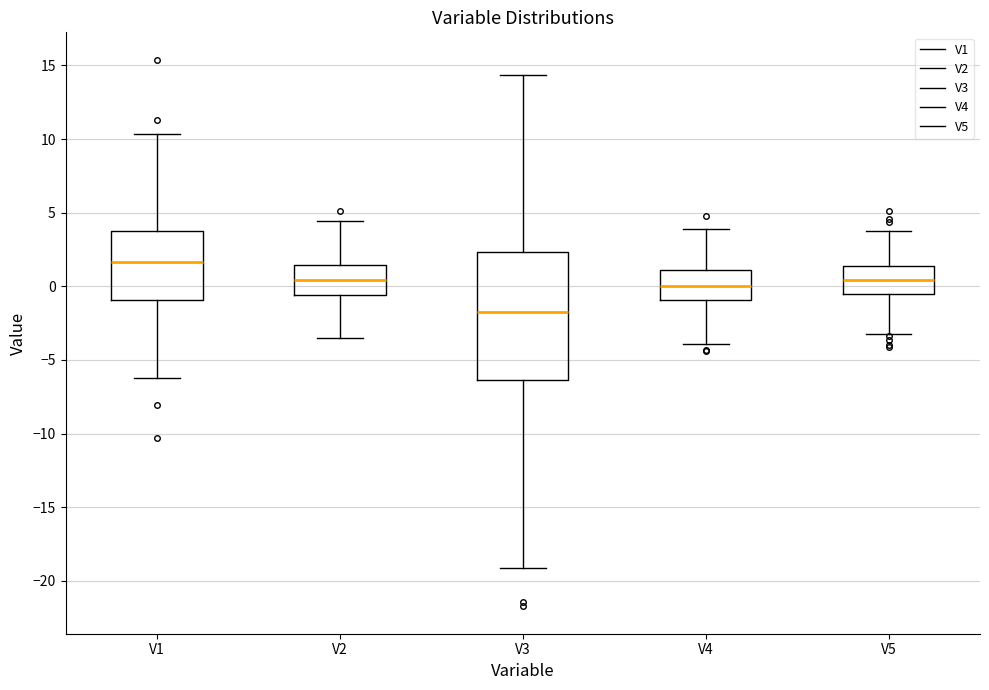

Where does the upper whisker of the box for V5 end on the y-axis? The values are not printed on the chart, so give them approximately, as read against the axis.

4.0